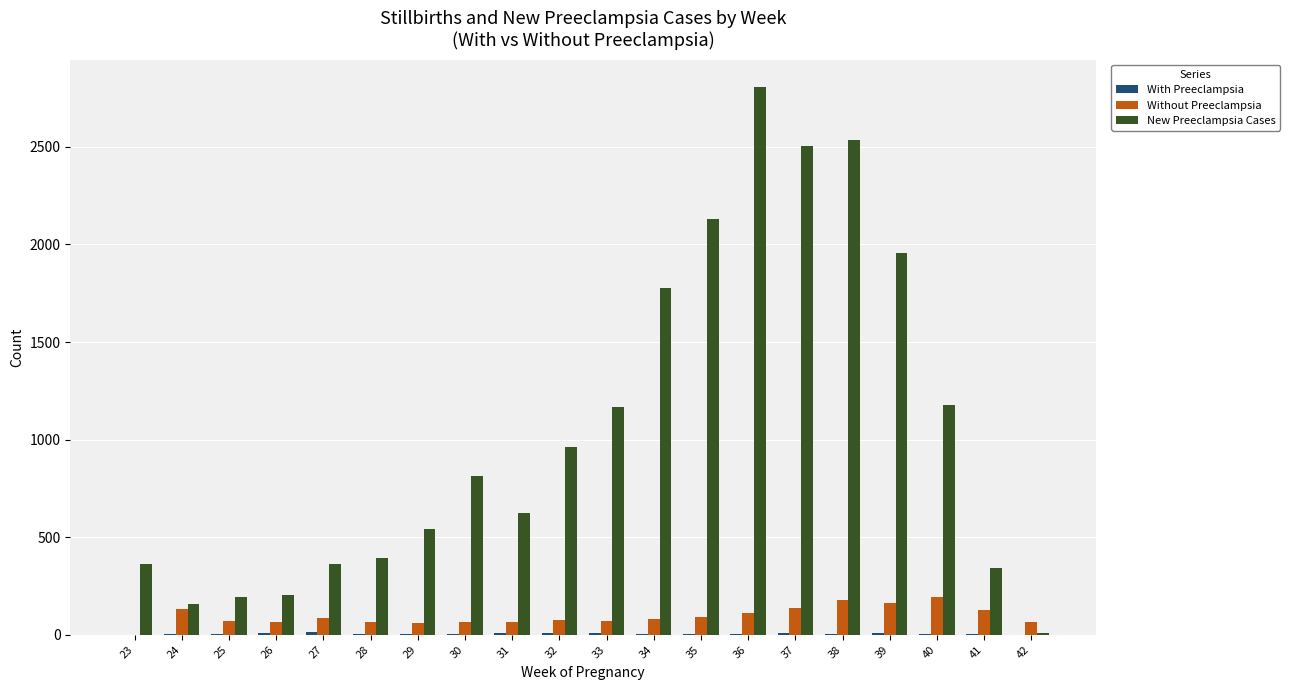

At which category does the chart reach its peak across all series?

36